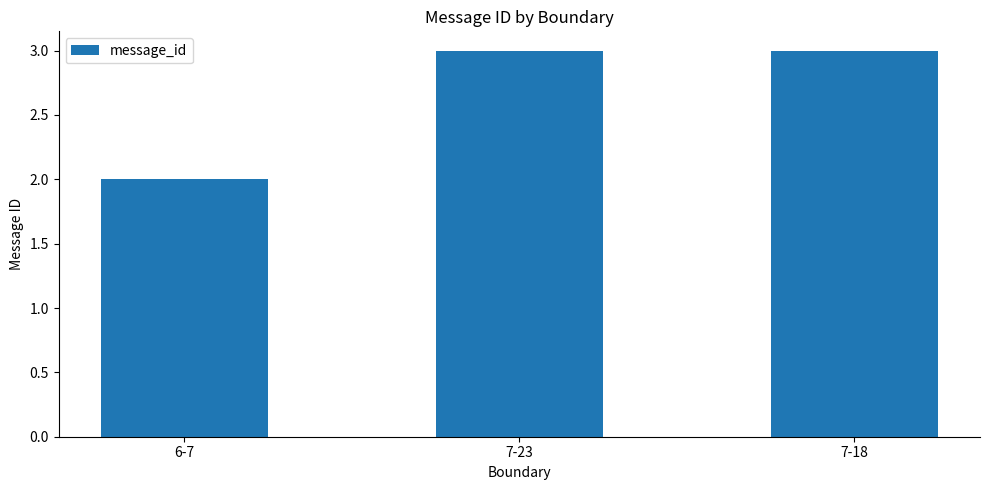

The chart shows a value of 2 at 7-23. True or false?

False